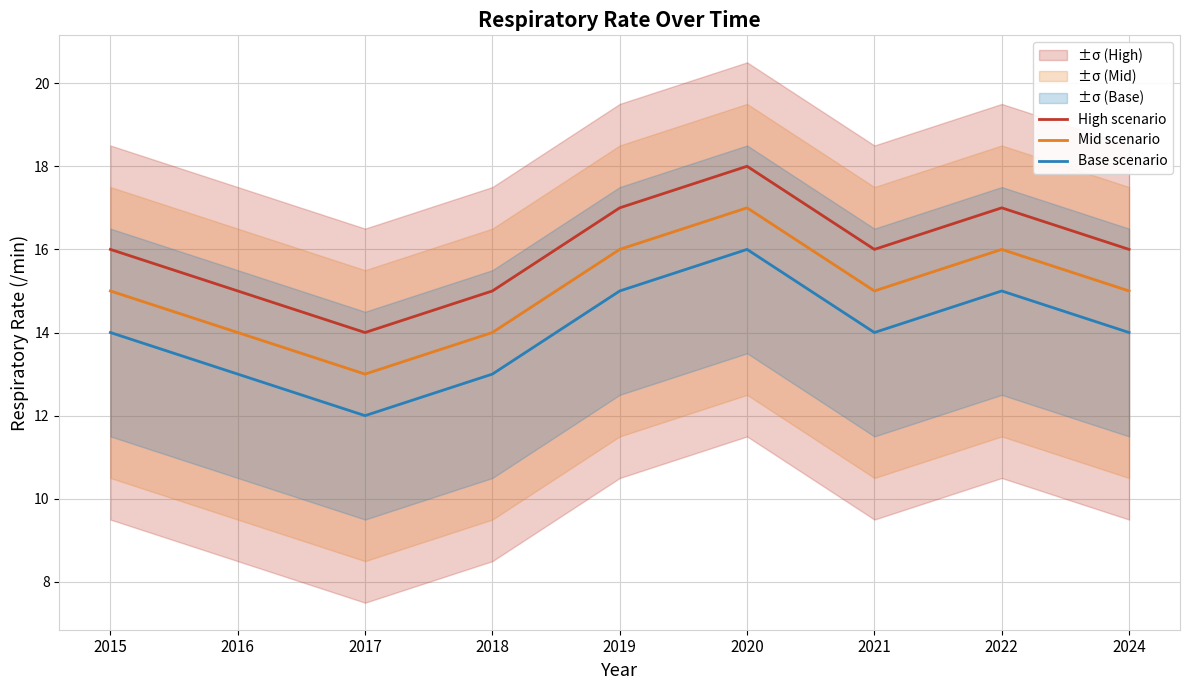

Reading left to right, extract all data points from this chart.

High scenario: 16	15	14	15	17	18	16	17	16
Mid scenario: 15	14	13	14	16	17	15	16	15
Base scenario: 14	13	12	13	15	16	14	15	14